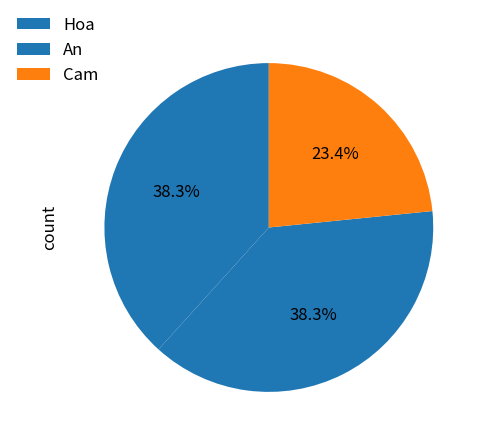

Combined, do Hoa and An account for over 50%?

Yes